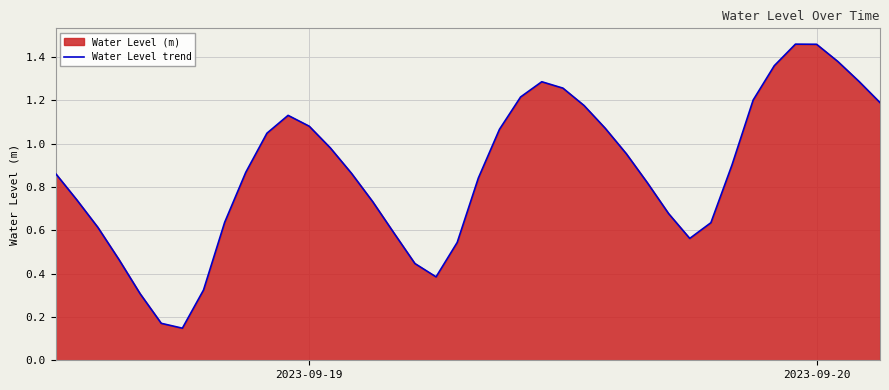

What is the approximate value at 2023-09-20?

1.5